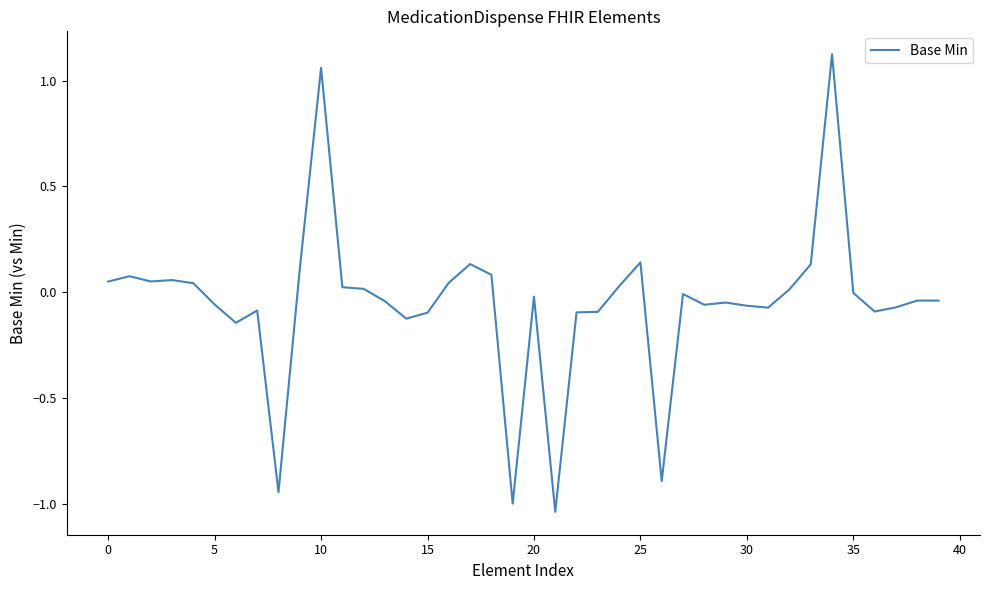

What is the difference between the maximum and minimum values?

2.2